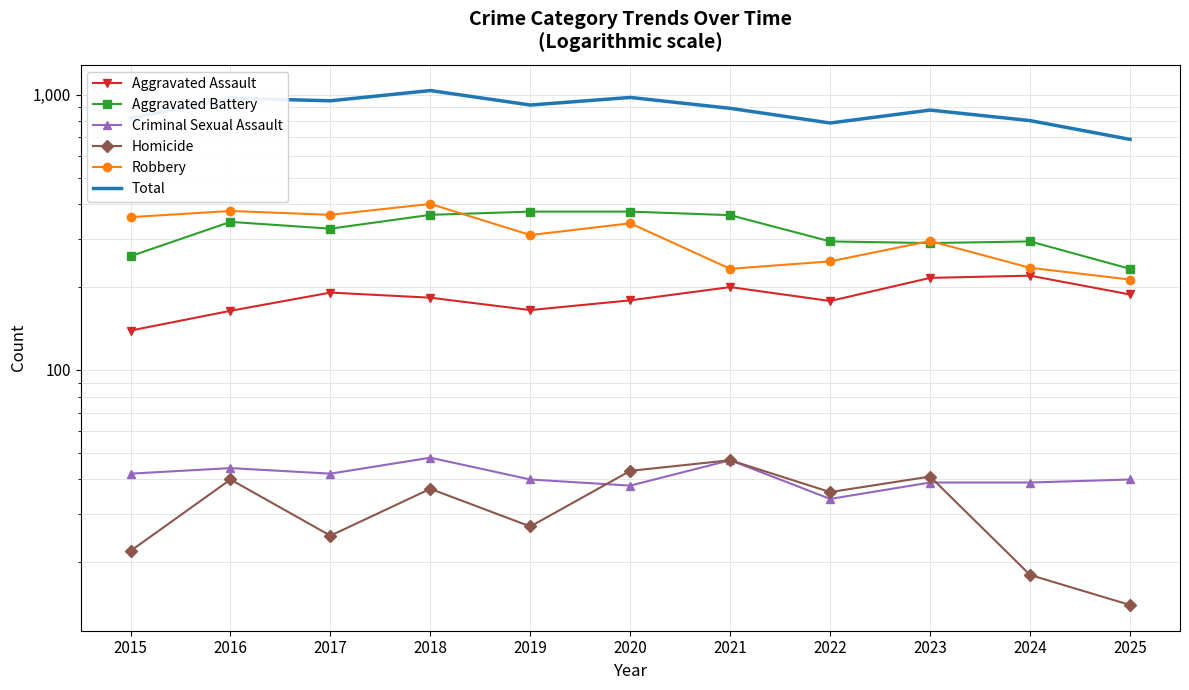

True or false: Aggravated Assault and Homicide cross at least once.

False